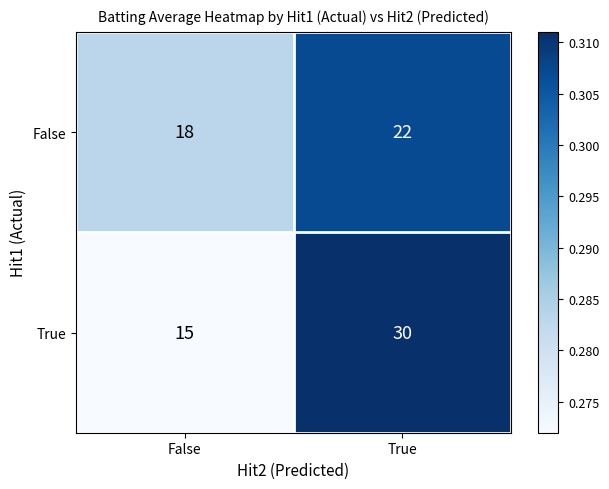

Rank the series by their average value, from lowest to highest.

False, True